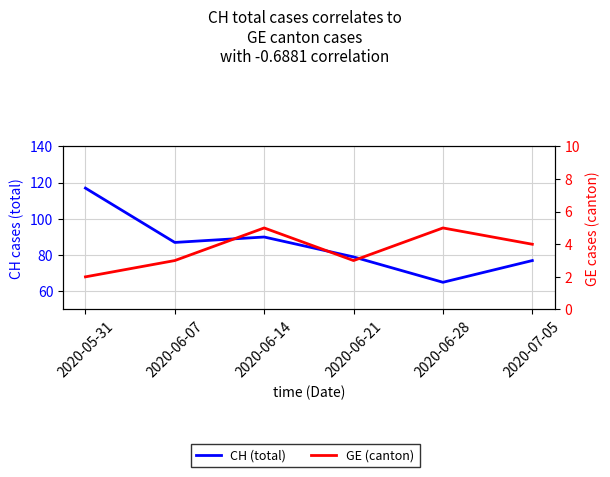

Rank the categories by CH (total) value from highest to lowest.

2020-05-31, 2020-06-14, 2020-06-07, 2020-06-21, 2020-07-05, 2020-06-28